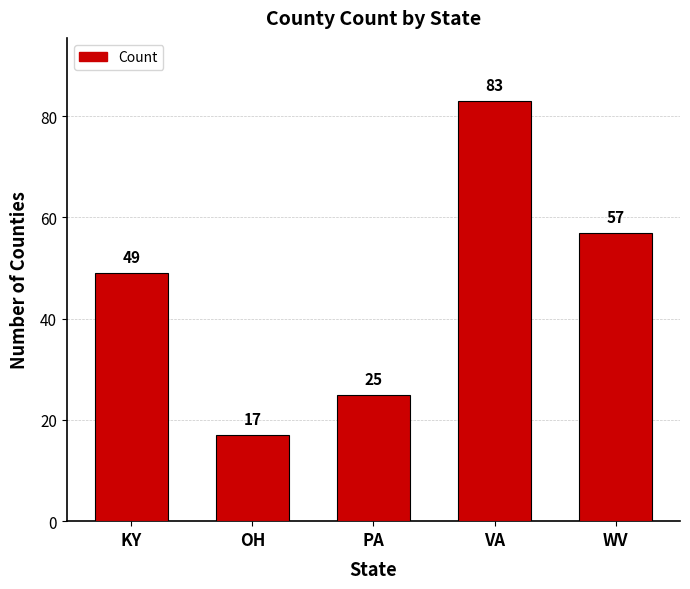

What is the label of the 2nd bar from the right?

VA